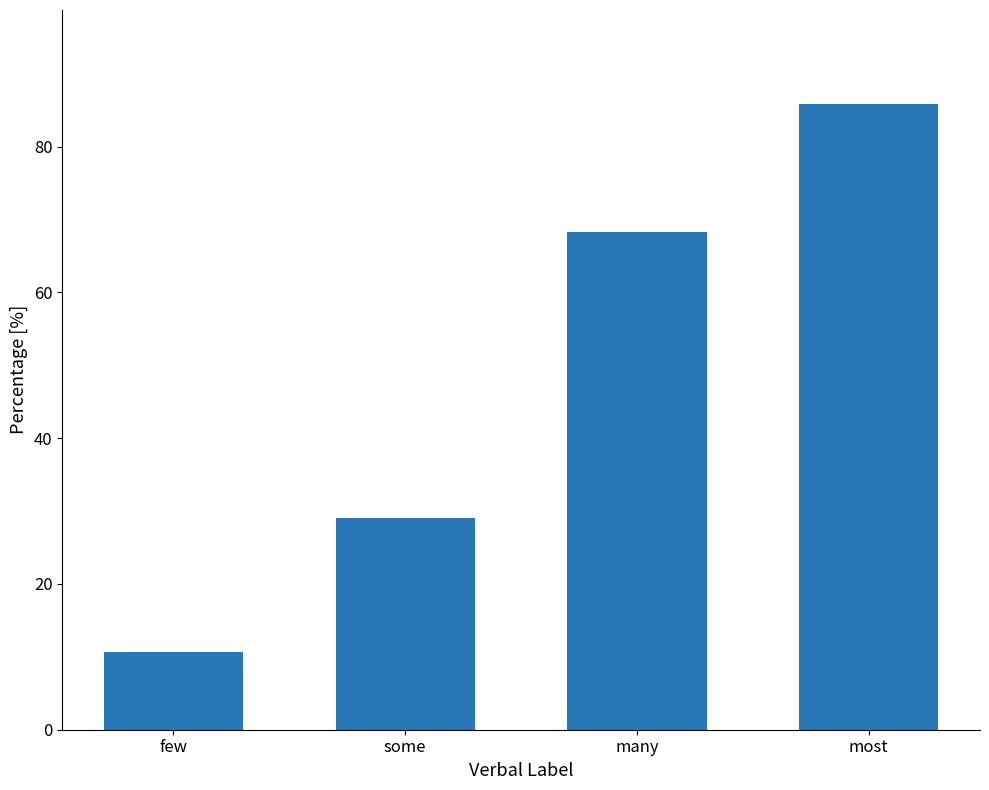

Reading right to left, what are all the values shown in this chart?

85.9	68.3	29.0	10.7